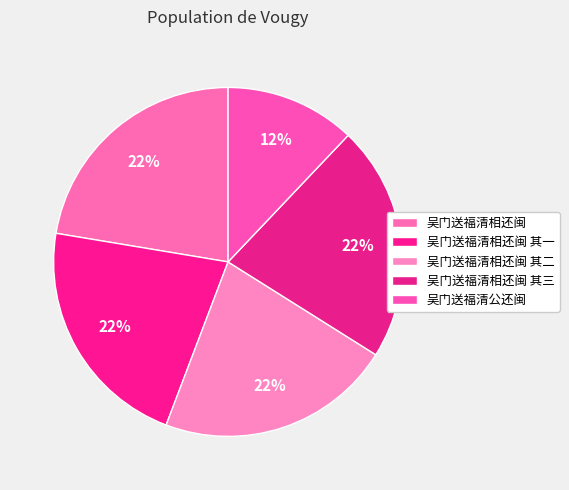

What is the change in value from 吴门送福清相还闽 其二 to 吴门送福清公还闽?

-315386